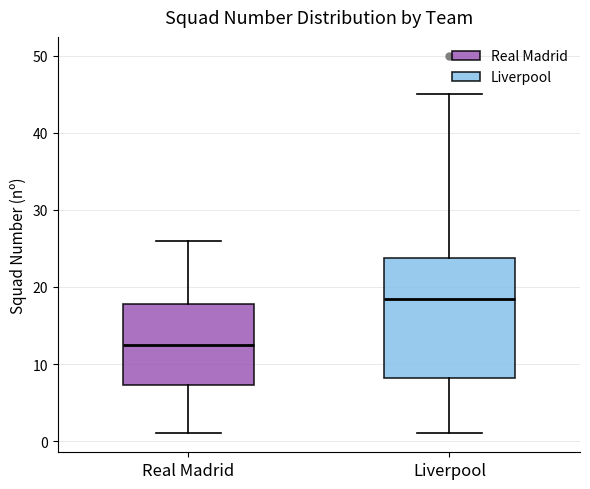

Where does the lower whisker of the box for Liverpool end on the y-axis? The values are not printed on the chart, so give them approximately, as read against the axis.

1